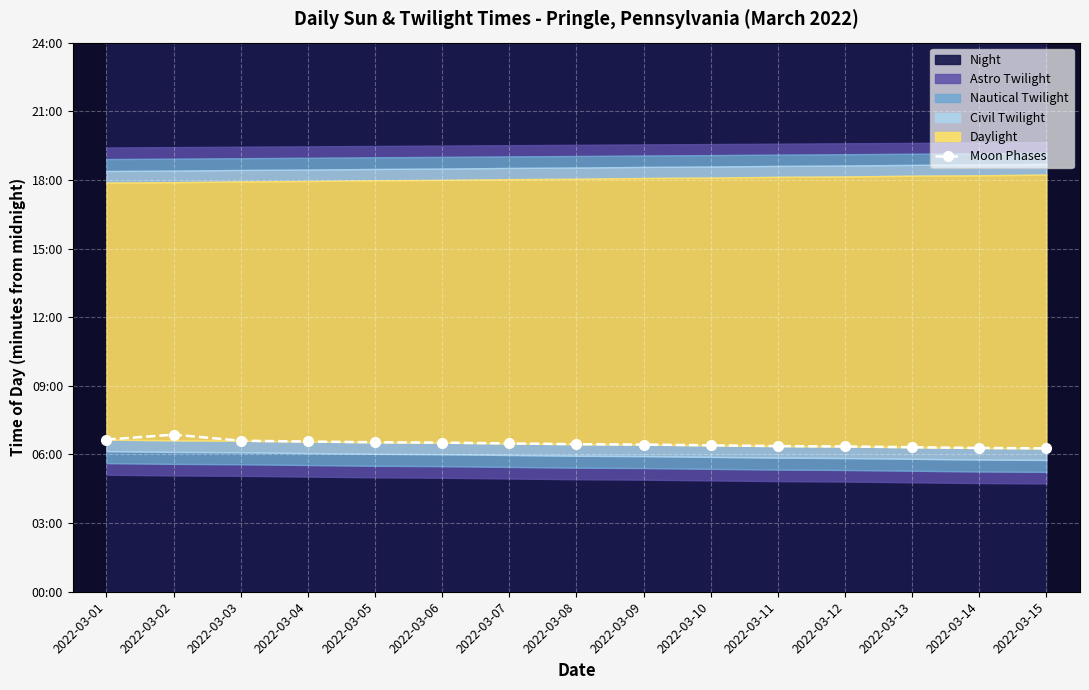

What is the greatest value displayed?

412